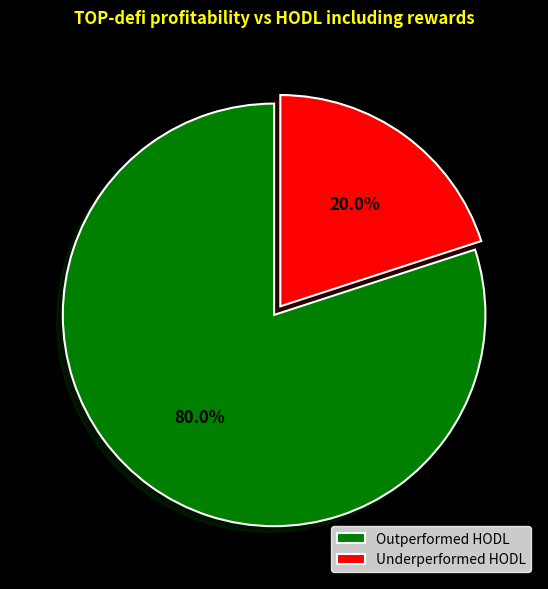

How many segments does this pie chart have?

2